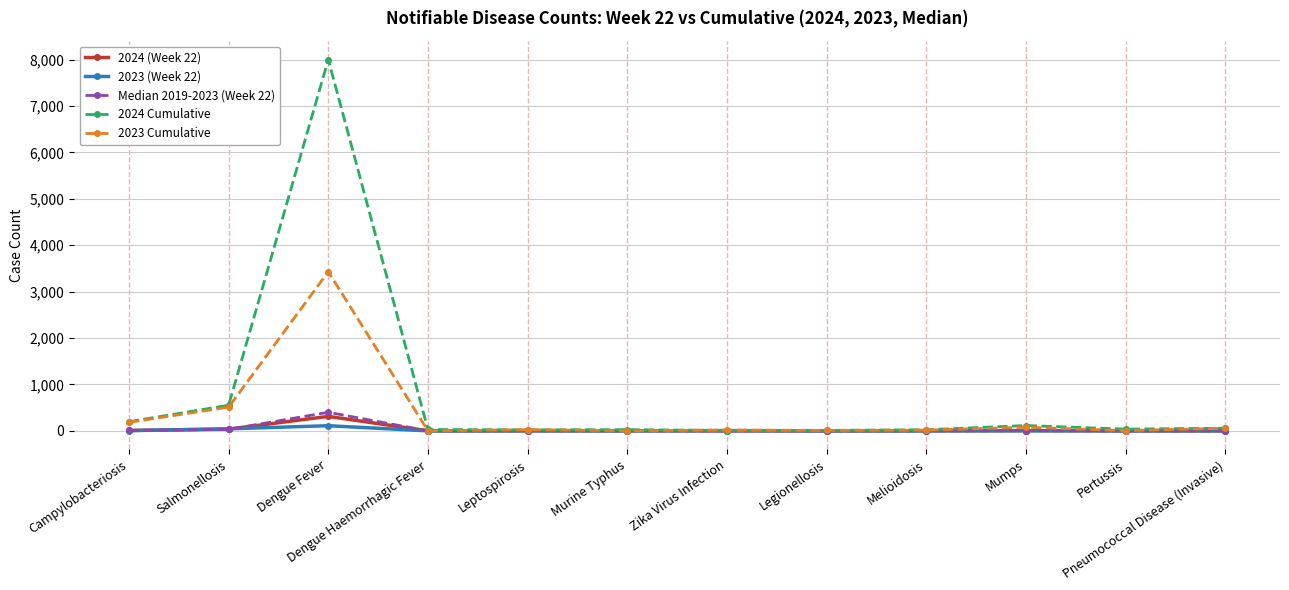

What is the label of the 7th point from the left?

Zika Virus Infection